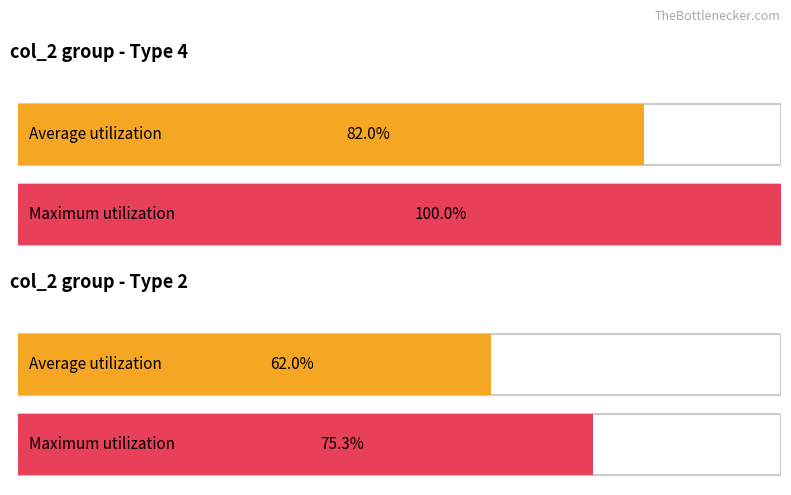

Between 5 and 7, which series saw the biggest shift?

Maximum utilization